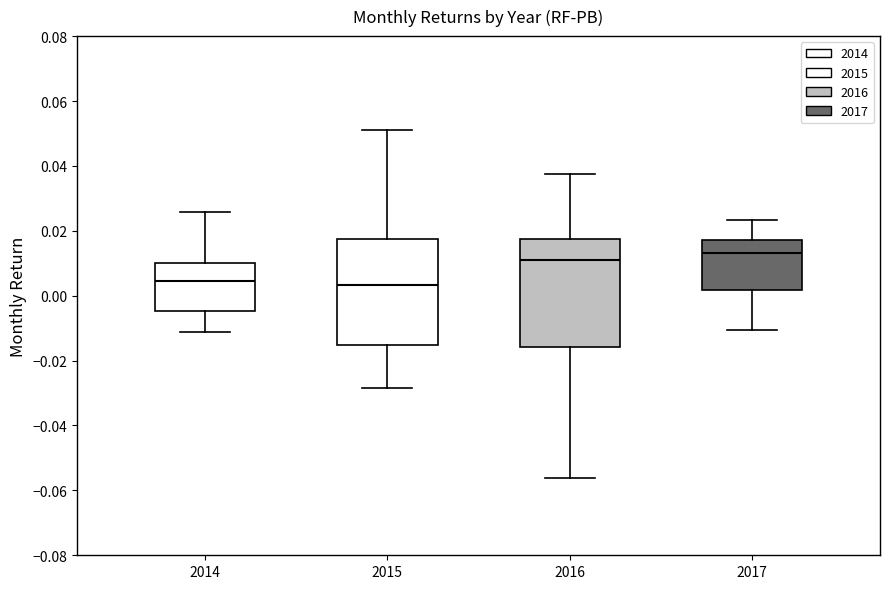

Reading left to right, read every box against the y-axis: the position of its median line, the range the box covers, and the ends of its whiskers. The values are not printed on the chart, so give them approximately, as read against the axis.

2014: median 0.004, box -0.004 to 0.010, whiskers -0.012 to 0.026
2015: median 0.004, box -0.016 to 0.018, whiskers -0.028 to 0.050
2016: median 0.010, box -0.016 to 0.018, whiskers -0.056 to 0.038
2017: median 0.014, box 0.002 to 0.018, whiskers -0.010 to 0.024